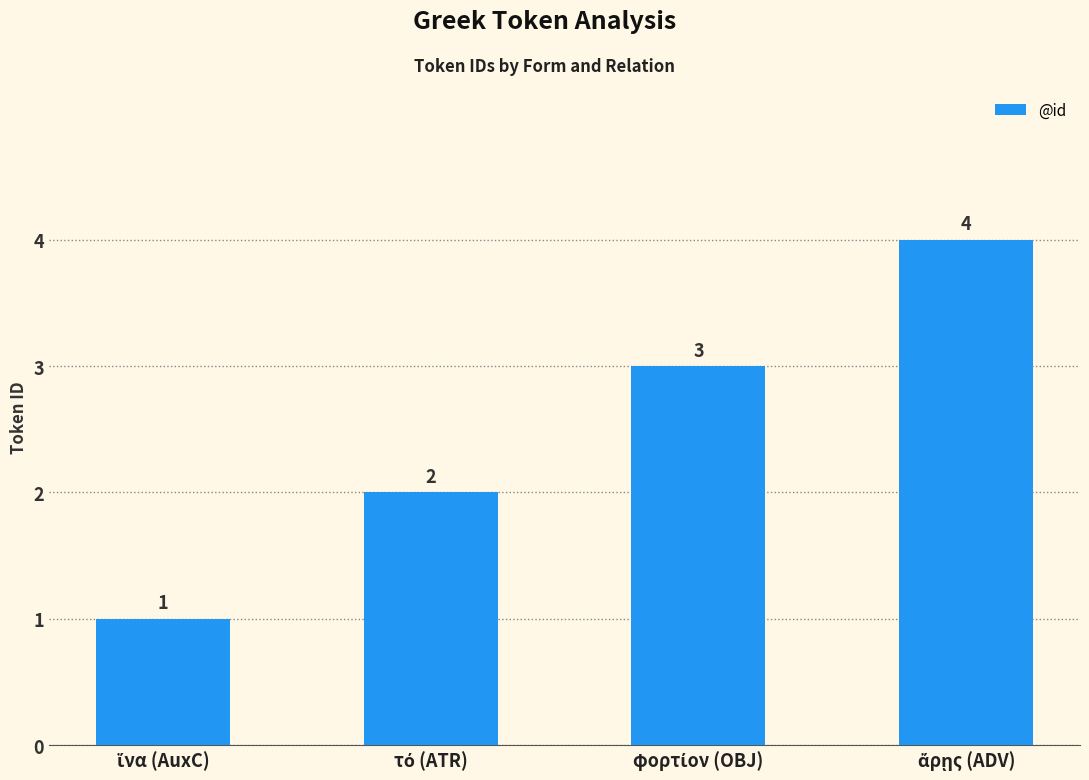

What is the greatest value displayed?

4